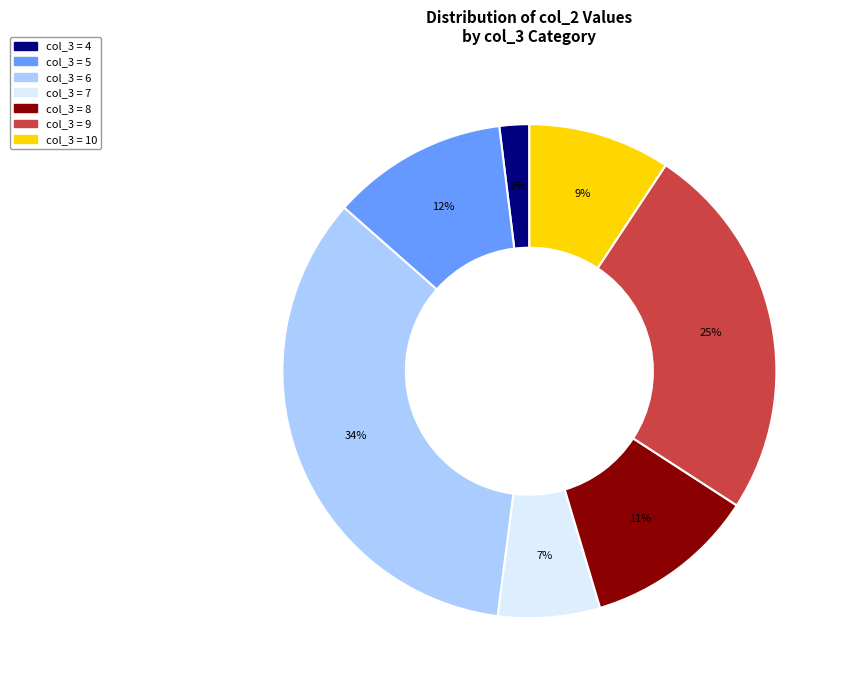

Is there any slice that represents more than half of the pie?

No